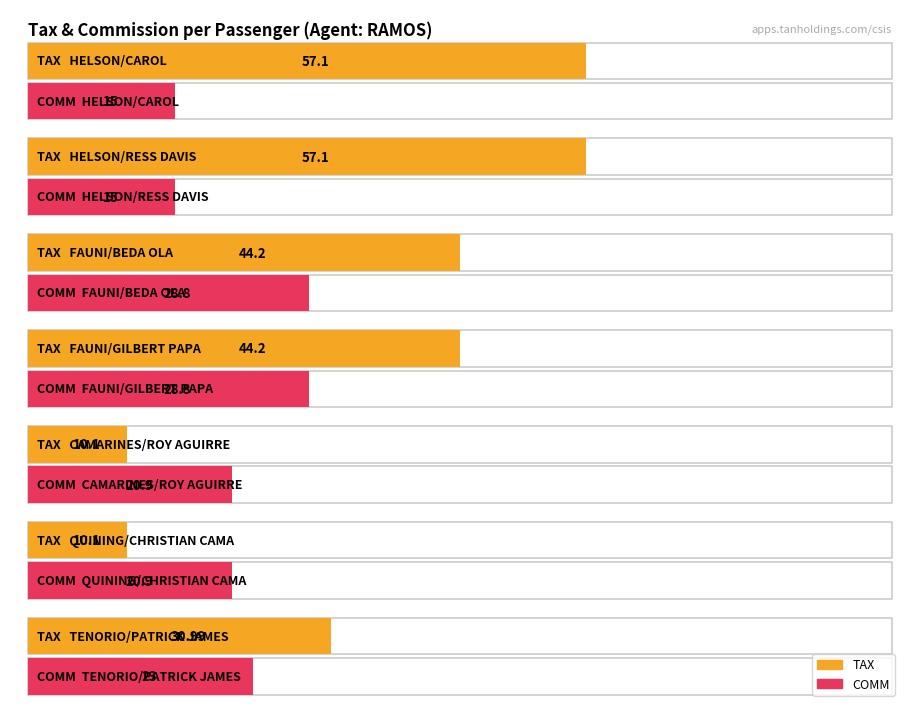

What is the average value of the TAX series?

36.3